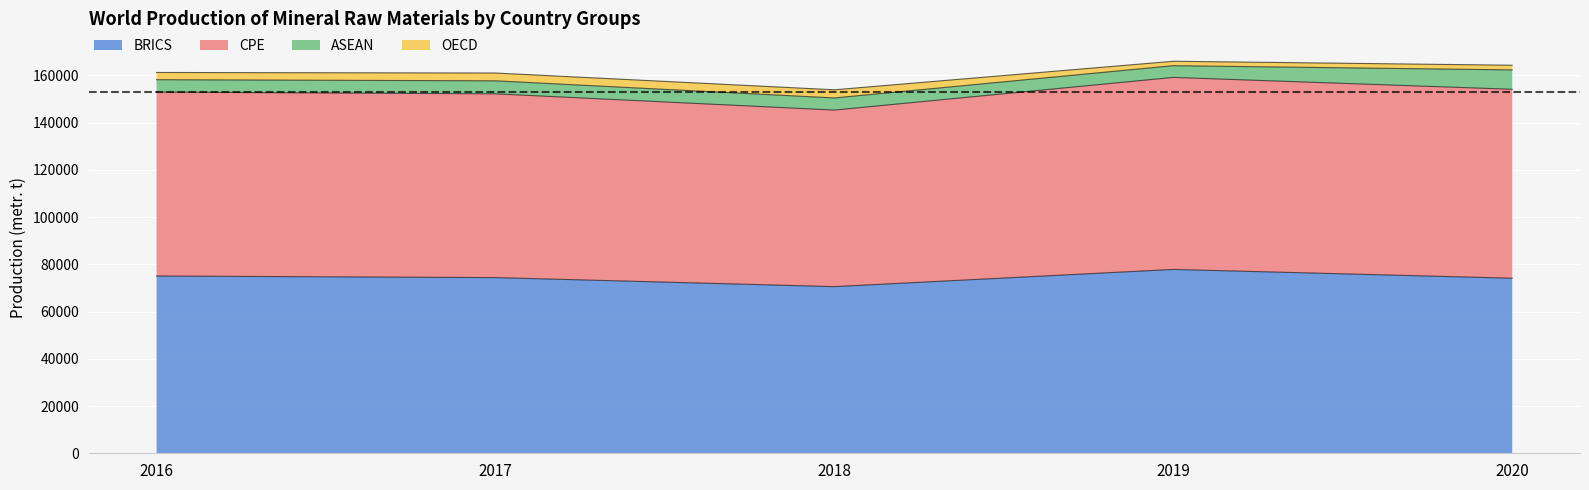

Which category has the highest value across all series?

2019